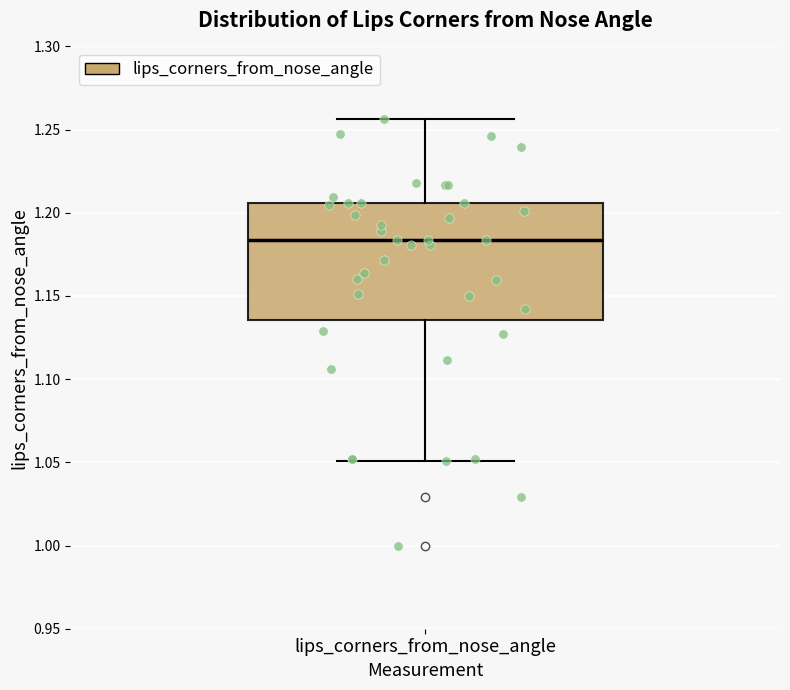

Transcribe this box plot: give where the median line is, the range the box spans, and where the two whiskers end, as read against the y-axis. The values are not printed on the chart, so give them approximately, as read against the axis.

median 1.185, box 1.135 to 1.205, whiskers 1.050 to 1.255